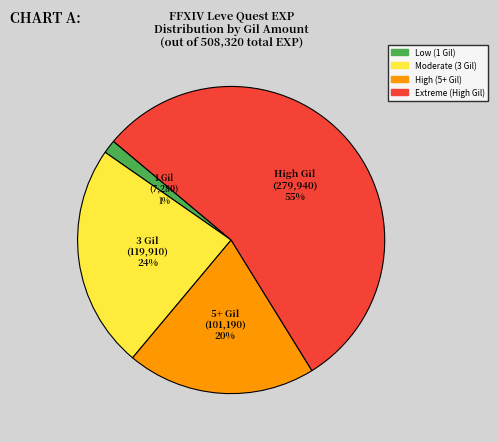

To the nearest percent, what is the average slice percentage?

25%